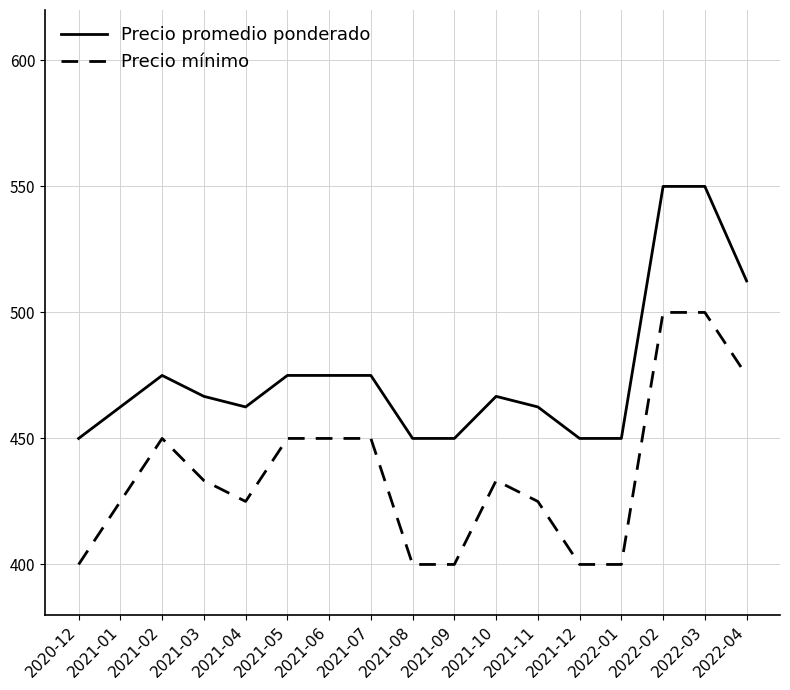

At 2021-02, list the series in order from largest to smallest.

Precio promedio ponderado, Precio mínimo